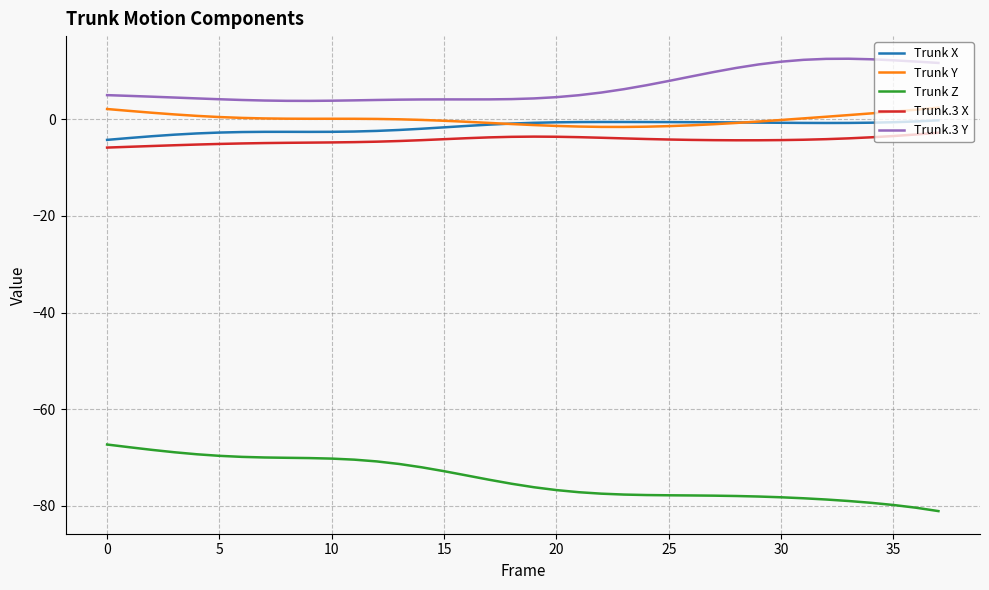

Which series has the largest total across all categories?

Trunk.3 Y